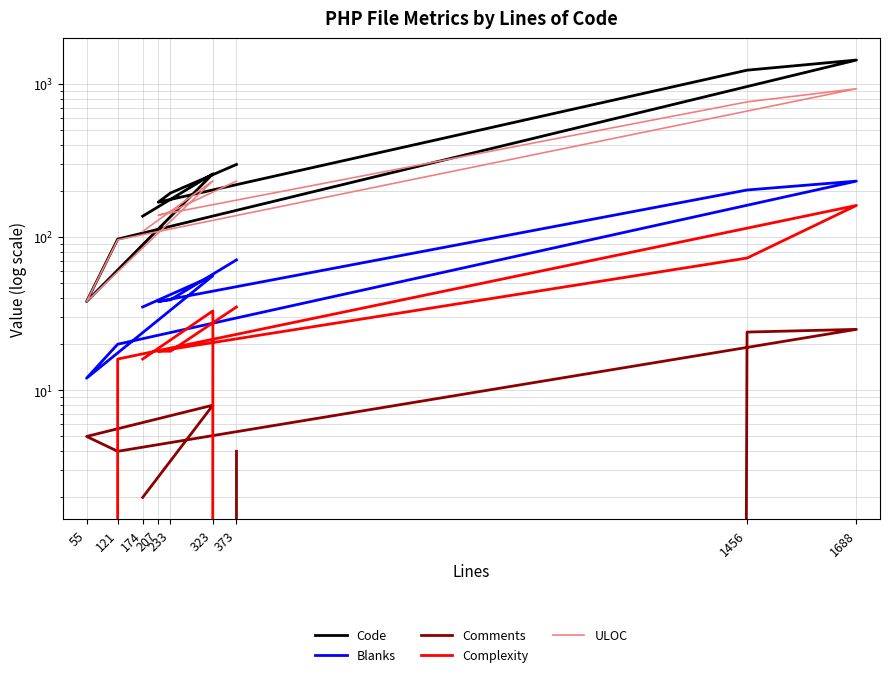

In Comments, how many points are lower than both neighbors (excluding endpoints)?

1